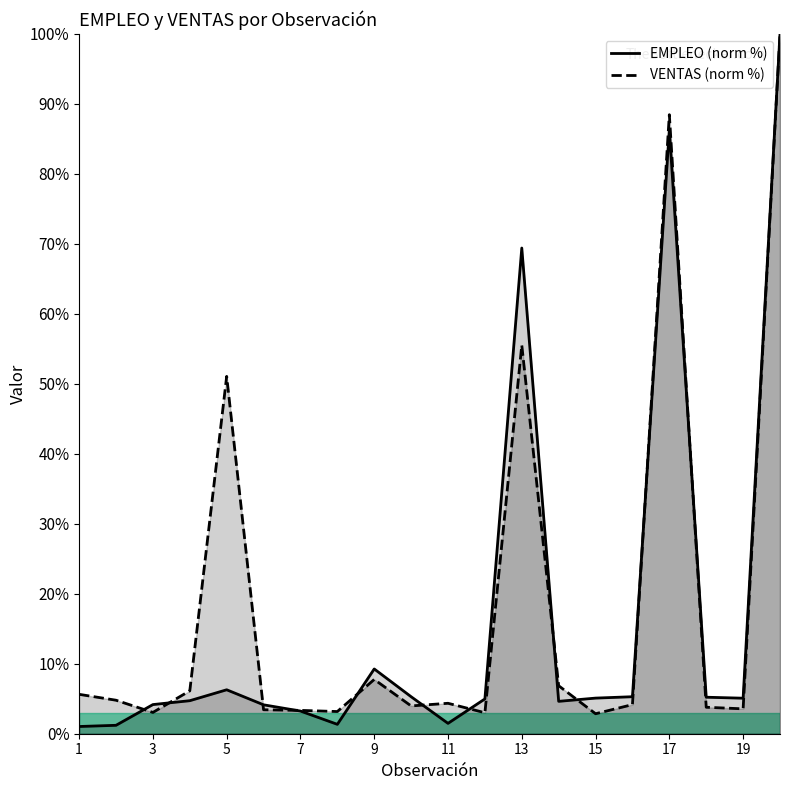

What is the sum of the EMPLEO values at 13 and 16?

74.7